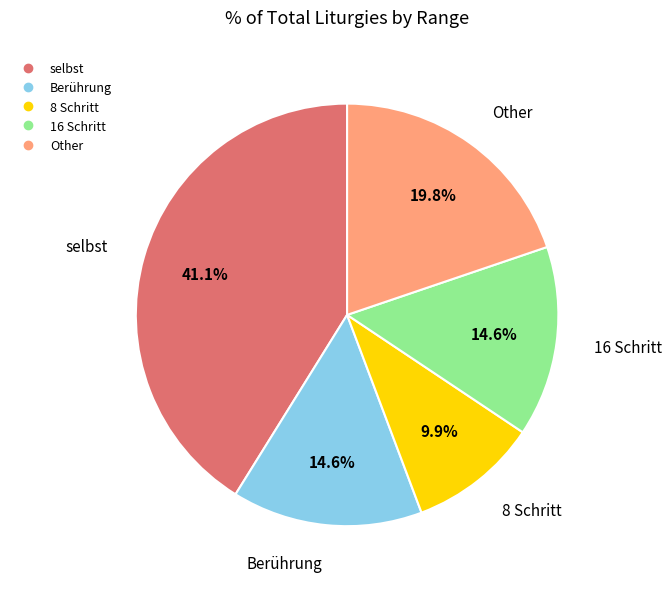

How many segments does this pie chart have?

5